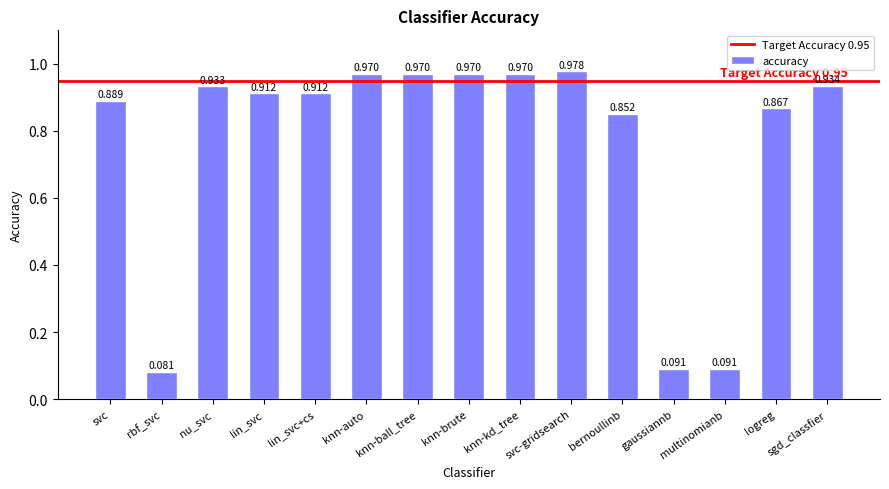

Between nu_svc and bernoullinb, which is larger?

nu_svc